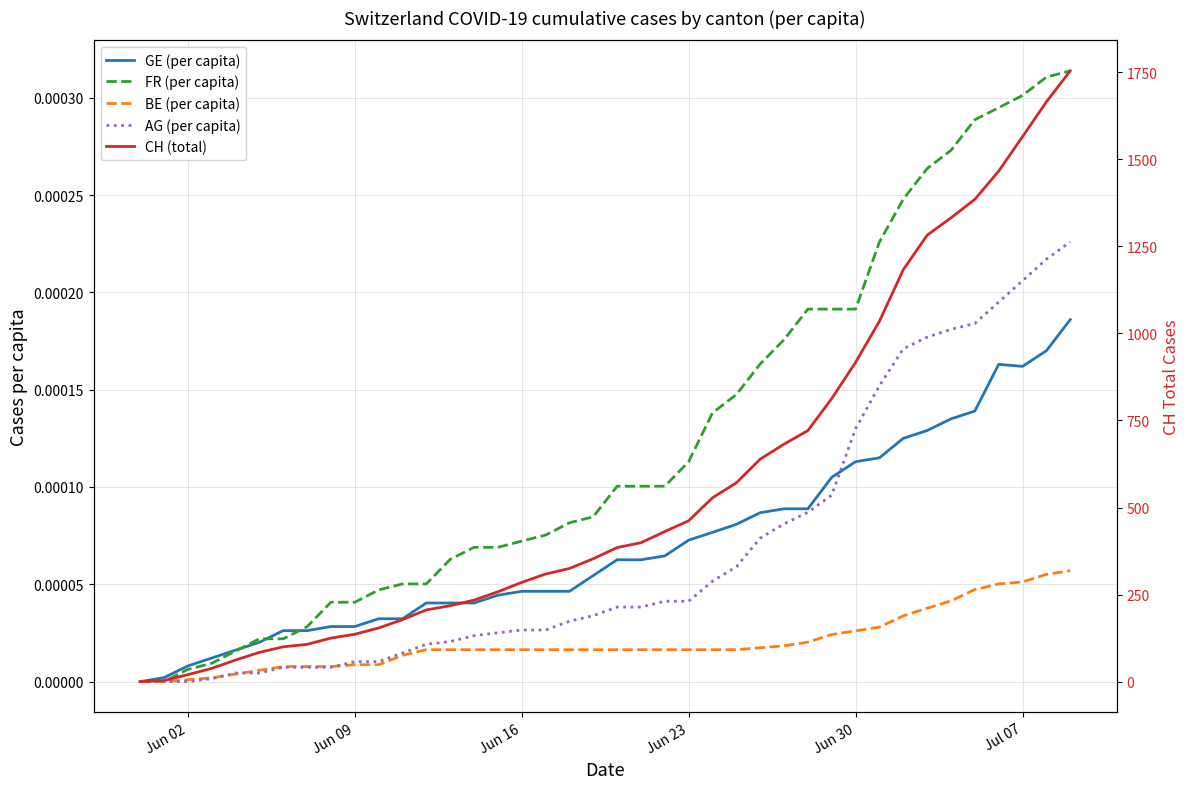

True or false: AG (per capita) and CH (total) cross at least once.

False